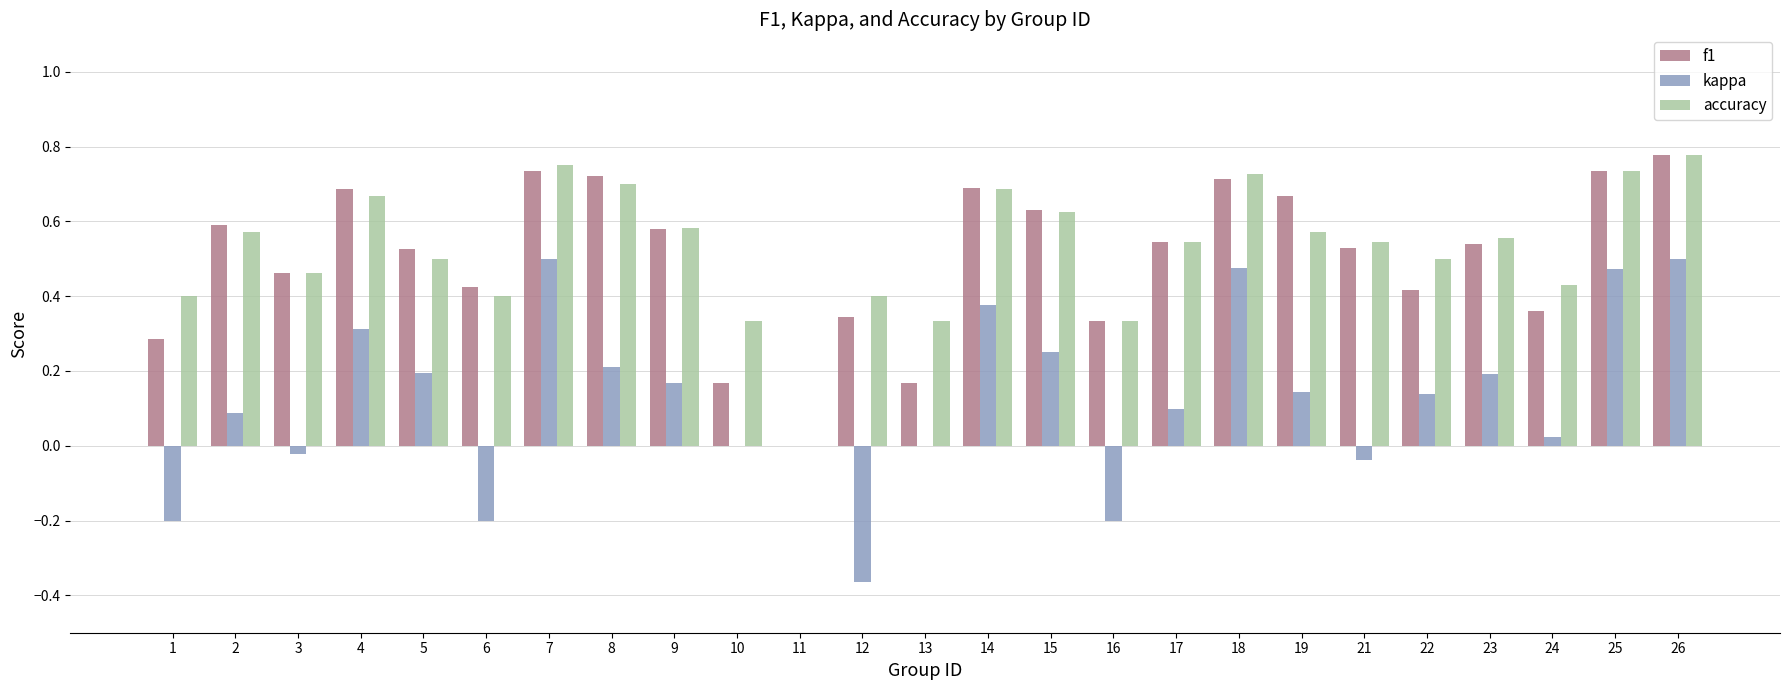

What is the sum of all accuracy values?

13.1